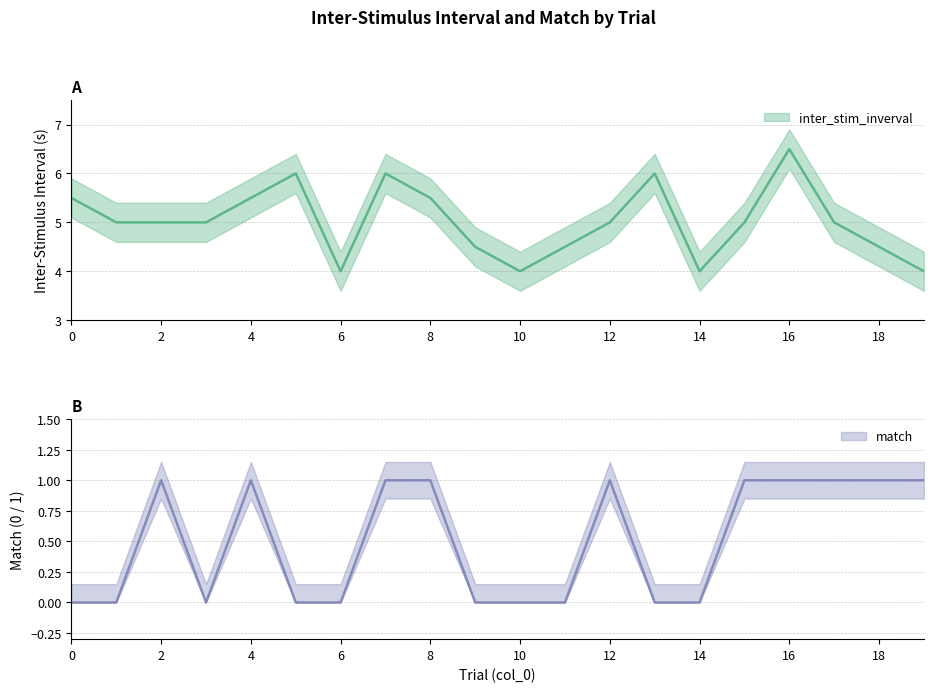

True or false: inter_stim_inverval and match intersect in this chart.

False